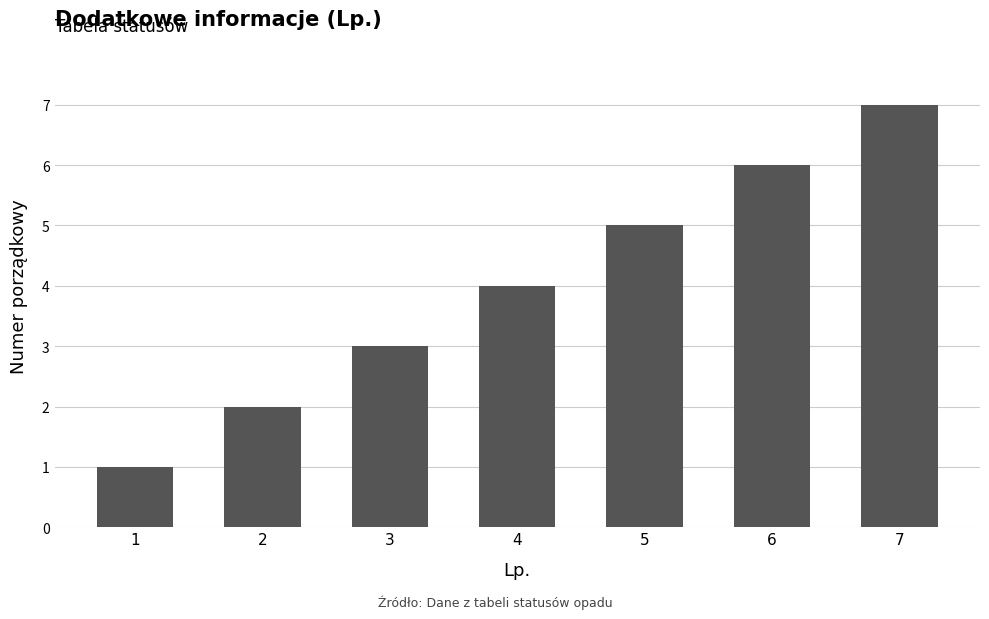

How many bars are there in total?

7